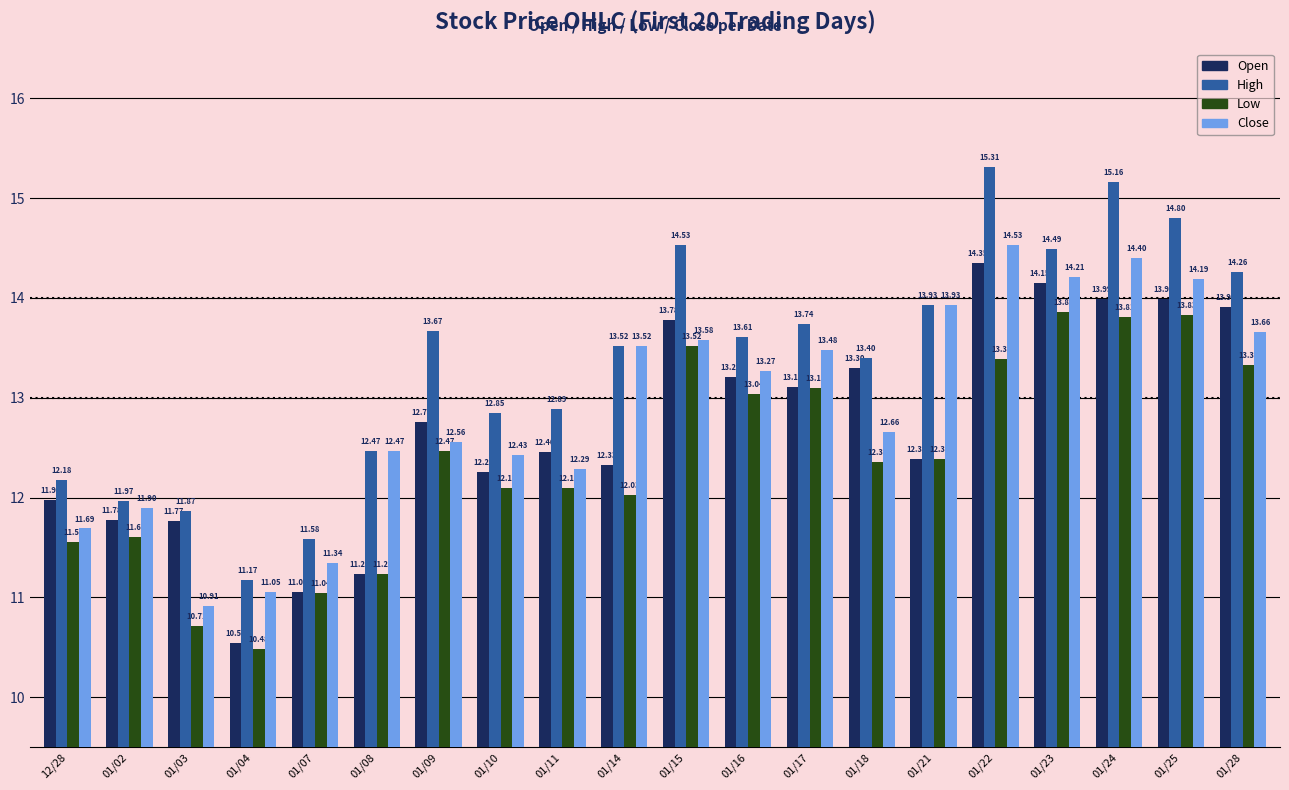

Where does the Close series first go above 13?

01/14